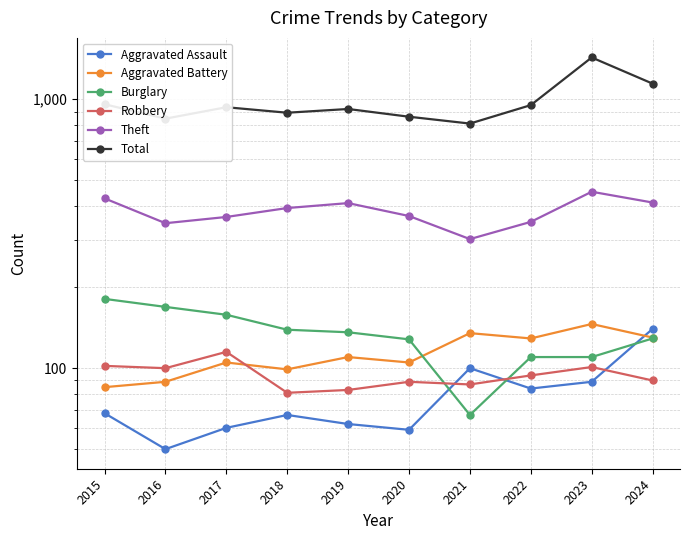

At which label is Aggravated Assault closest to 95?

2021